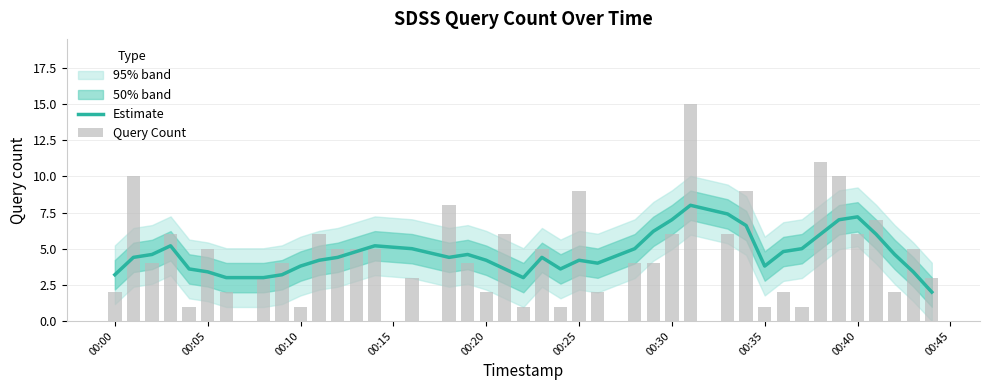

The value of Estimate at 00:30 is 7.0. True or false?

True